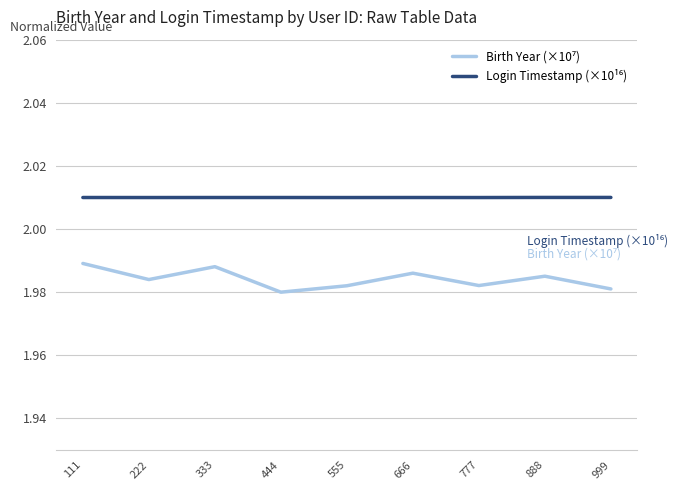

Count the Birth Year (×10⁷) values in the range 1 to 2.

9